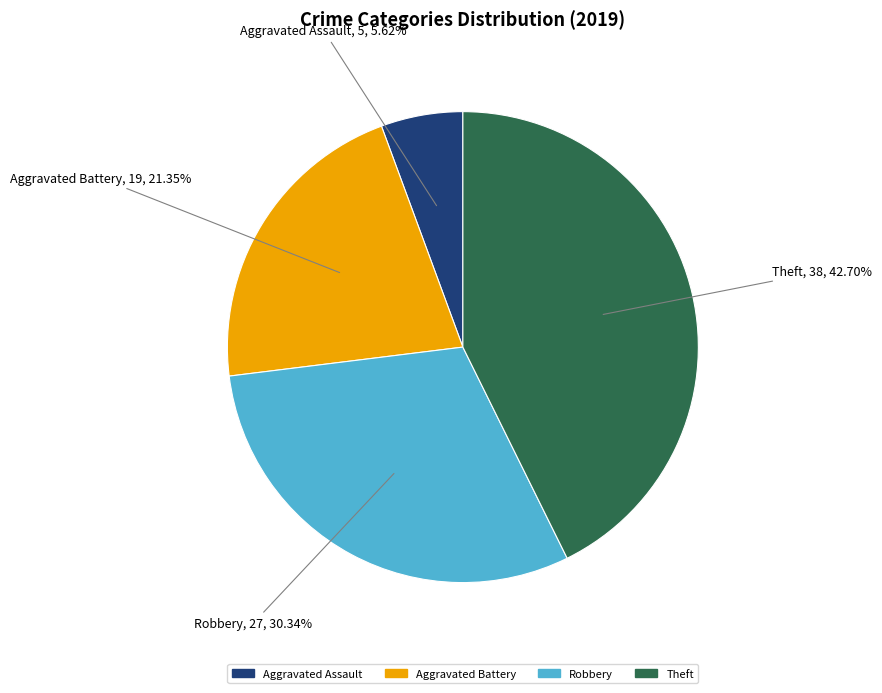

To the nearest percent, what is the difference between the largest and smallest slice percentages?

37%